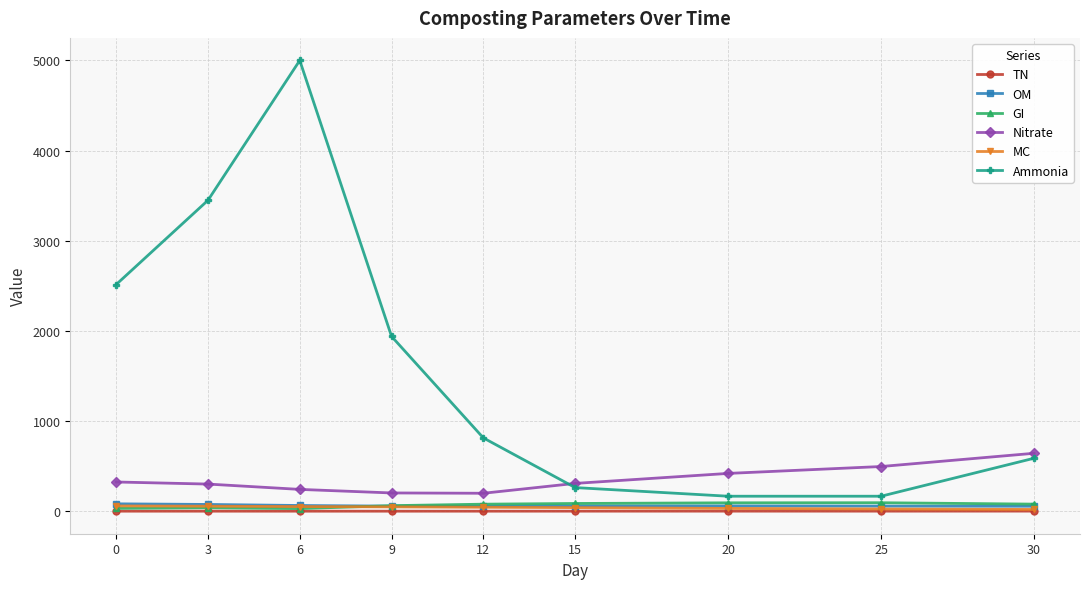

What is the value of the GI point at the 6th from the left?

87.2